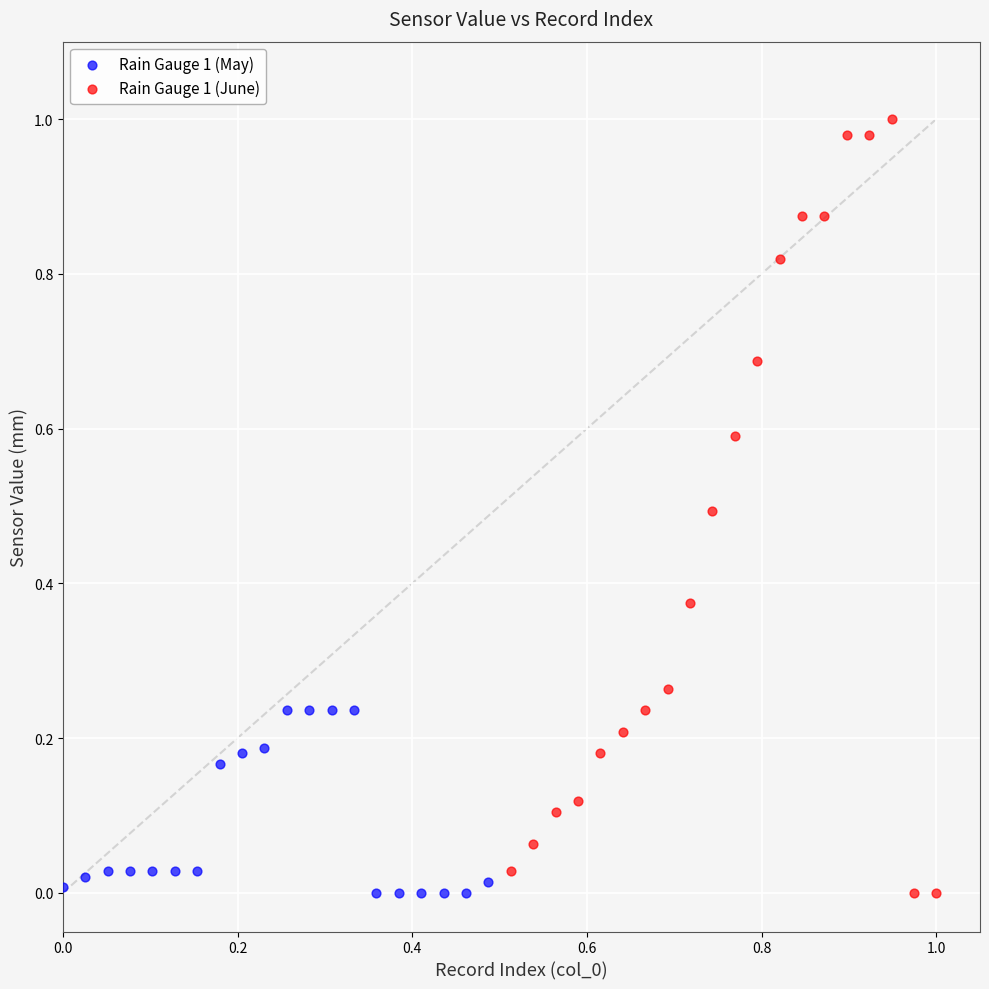

Which series has the largest Y range (max minus min)?

Rain Gauge 1 (June)